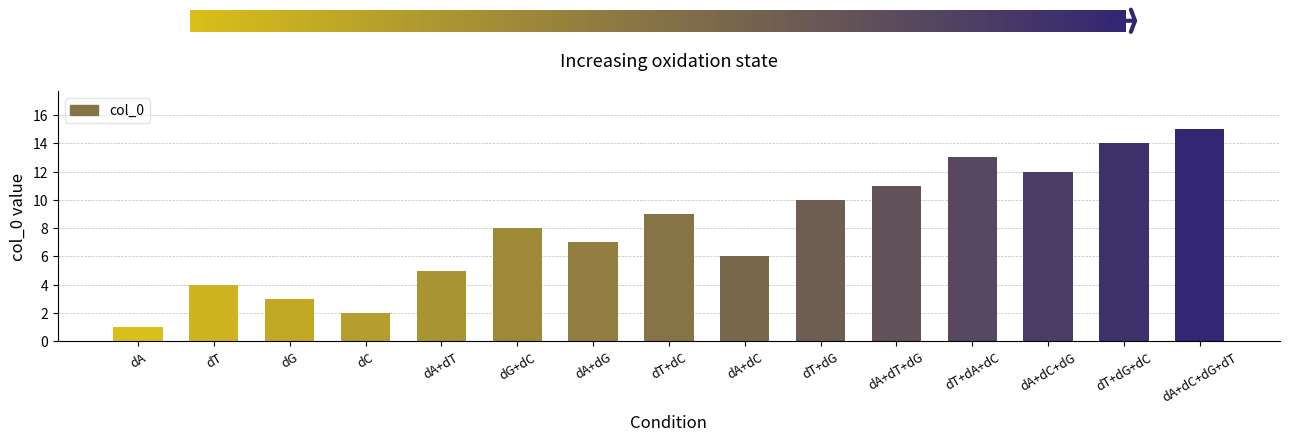

How many values are below 8?

7